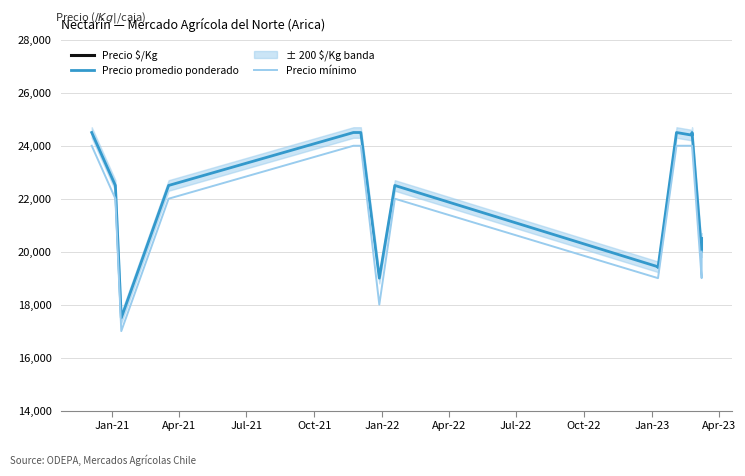

Is the value of Precio mínimo at Jan-21 greater than the value of Precio promedio ponderado at Jan-21?

No